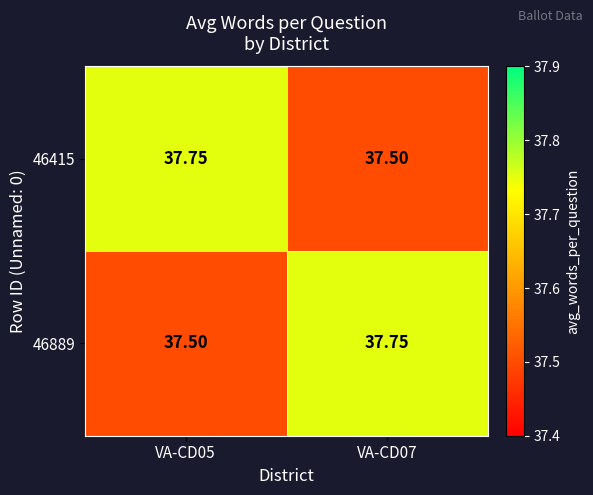

Is the value of 46415 at VA-CD05 greater than the value of 46889 at VA-CD05?

Yes